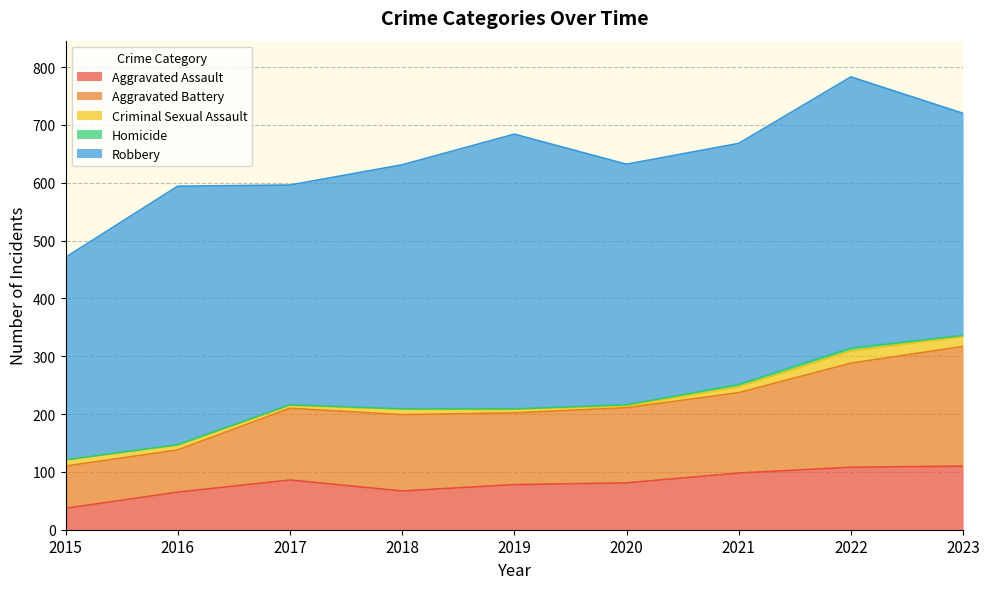

Where does the Aggravated Assault series first go above 81?

2017